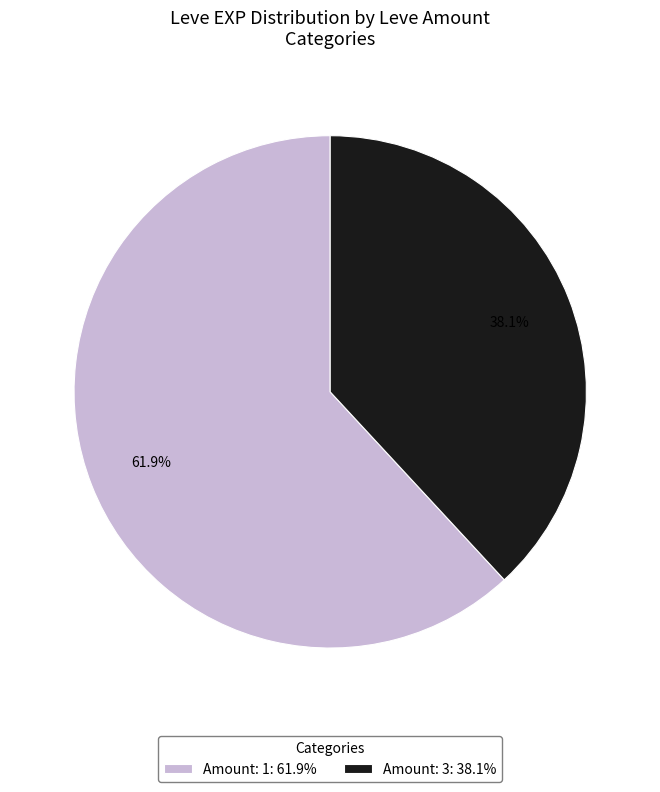

What is the largest slice in the pie chart?

Amount: 1: 61.9%